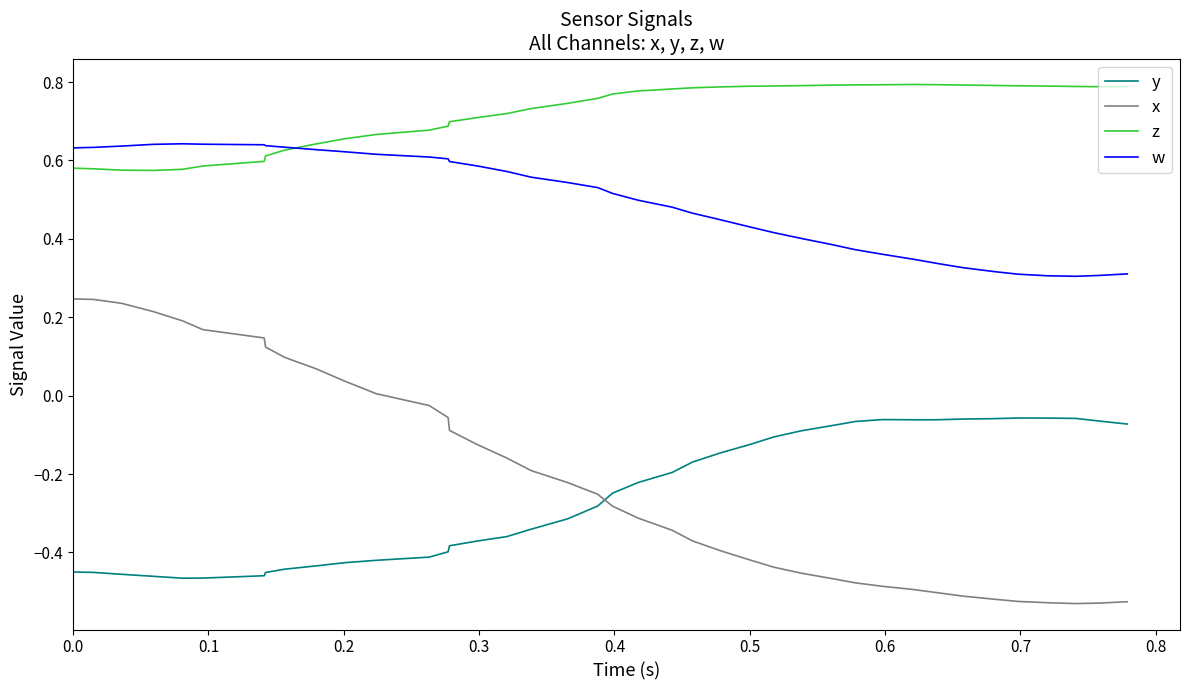

True or false: x and z intersect in this chart.

False